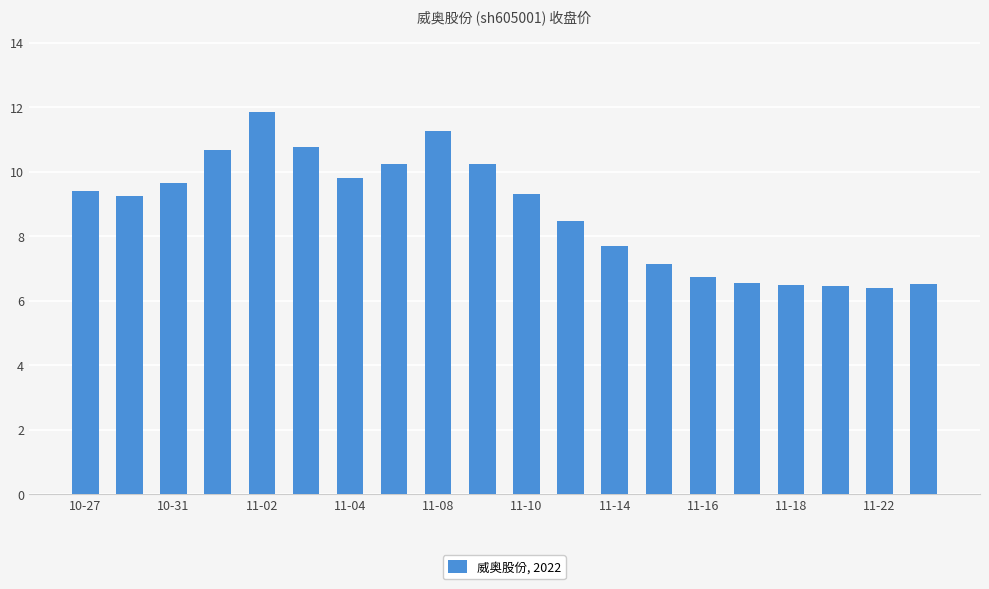

What is the difference between the second highest and second lowest values?

4.8